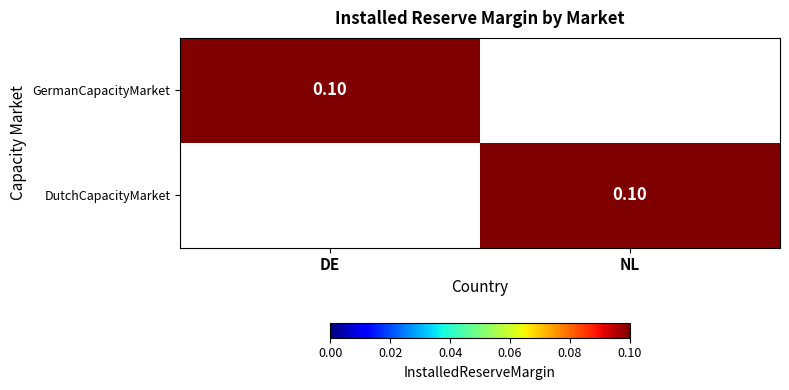

Is it true that DutchCapacityMarket equals 0.0 at DE?

True